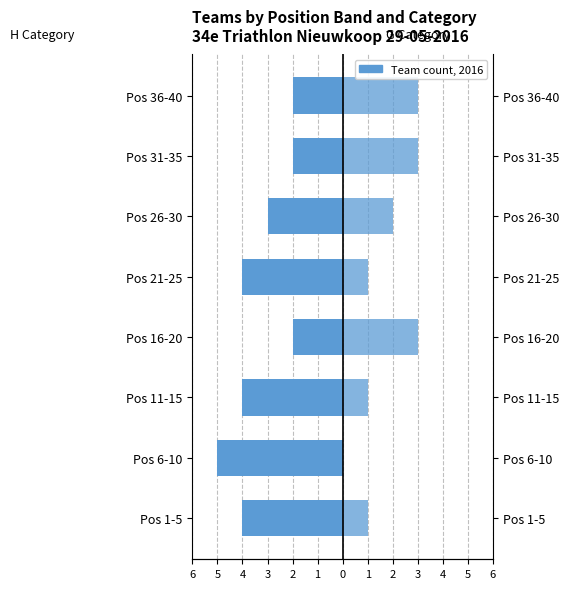

Rank the series at Pos 26-30 from lowest to highest value.

H (Mixed Male), G (Mixed)